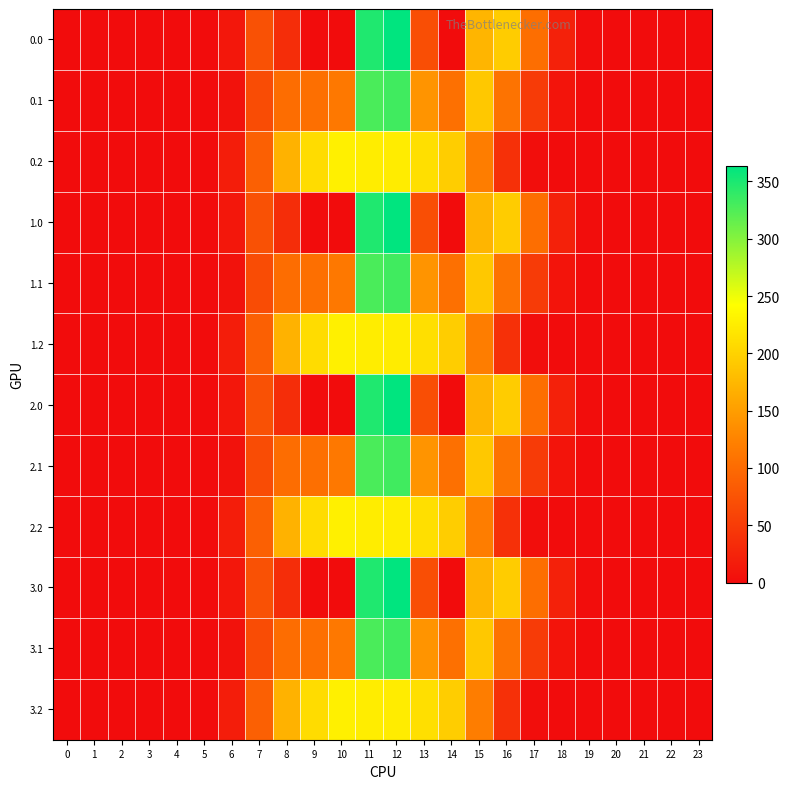

Reading right to left, transcribe all the data shown in this chart.

0.0: 23=0.0	22=0.0	21=0.0	20=0.0	19=1.3	18=22.4	17=103.3	16=194.2	15=172.8	14=0.3	13=70.2	12=363.4	11=348.0	10=0.0	9=0.0	8=35.0	7=72.9	6=11.6	5=0.0	4=0.0	3=0.0	2=0.0	1=0.0	0=0.0
0.1: 23=0.0	22=0.0	21=0.0	20=0.0	19=0.2	18=8.2	17=50.1	16=109.1	15=190.4	14=105.5	13=141.2	12=332.4	11=327.8	10=114.0	9=104.8	8=102.3	7=67.7	6=6.0	5=0.0	4=0.0	3=0.0	2=0.0	1=0.0	0=0.0
0.2: 23=0.0	22=0.0	21=0.0	20=0.0	19=0.0	18=0.1	17=2.1	16=37.7	15=119.5	14=195.8	13=212.2	12=224.3	11=225.2	10=228.0	9=209.6	8=169.5	7=89.1	6=17.8	5=0.0	4=0.0	3=0.0	2=0.0	1=0.0	0=0.0
1.0: 23=0.0	22=0.0	21=0.0	20=0.0	19=1.3	18=22.4	17=103.3	16=194.2	15=172.8	14=0.3	13=70.2	12=363.4	11=348.0	10=0.0	9=0.0	8=35.0	7=72.9	6=11.6	5=0.0	4=0.0	3=0.0	2=0.0	1=0.0	0=0.0
1.1: 23=0.0	22=0.0	21=0.0	20=0.0	19=0.2	18=8.2	17=50.1	16=109.1	15=190.4	14=105.5	13=141.2	12=332.4	11=327.8	10=114.0	9=104.8	8=102.3	7=67.7	6=6.0	5=0.0	4=0.0	3=0.0	2=0.0	1=0.0	0=0.0
1.2: 23=0.0	22=0.0	21=0.0	20=0.0	19=0.0	18=0.1	17=2.1	16=37.7	15=119.5	14=195.8	13=212.2	12=224.3	11=225.2	10=228.0	9=209.6	8=169.5	7=89.1	6=17.8	5=0.0	4=0.0	3=0.0	2=0.0	1=0.0	0=0.0
2.0: 23=0.0	22=0.0	21=0.0	20=0.0	19=1.3	18=22.4	17=103.3	16=194.2	15=172.8	14=0.3	13=70.2	12=363.4	11=348.0	10=0.0	9=0.0	8=35.0	7=72.9	6=11.6	5=0.0	4=0.0	3=0.0	2=0.0	1=0.0	0=0.0
2.1: 23=0.0	22=0.0	21=0.0	20=0.0	19=0.2	18=8.2	17=50.1	16=109.1	15=190.4	14=105.5	13=141.2	12=332.4	11=327.8	10=114.0	9=104.8	8=102.3	7=67.7	6=6.0	5=0.0	4=0.0	3=0.0	2=0.0	1=0.0	0=0.0
2.2: 23=0.0	22=0.0	21=0.0	20=0.0	19=0.0	18=0.1	17=2.1	16=37.7	15=119.5	14=195.8	13=212.2	12=224.3	11=225.2	10=228.0	9=209.6	8=169.5	7=89.1	6=17.8	5=0.0	4=0.0	3=0.0	2=0.0	1=0.0	0=0.0
3.0: 23=0.0	22=0.0	21=0.0	20=0.0	19=1.3	18=22.4	17=103.3	16=194.2	15=172.8	14=0.3	13=70.2	12=363.4	11=348.0	10=0.0	9=0.0	8=35.0	7=72.9	6=11.6	5=0.0	4=0.0	3=0.0	2=0.0	1=0.0	0=0.0
3.1: 23=0.0	22=0.0	21=0.0	20=0.0	19=0.2	18=8.2	17=50.1	16=109.1	15=190.4	14=105.5	13=141.2	12=332.4	11=327.8	10=114.0	9=104.8	8=102.3	7=67.7	6=6.0	5=0.0	4=0.0	3=0.0	2=0.0	1=0.0	0=0.0
3.2: 23=0.0	22=0.0	21=0.0	20=0.0	19=0.0	18=0.1	17=2.1	16=37.7	15=119.5	14=195.8	13=212.2	12=224.3	11=225.2	10=228.0	9=209.6	8=169.5	7=89.1	6=17.8	5=0.0	4=0.0	3=0.0	2=0.0	1=0.0	0=0.0